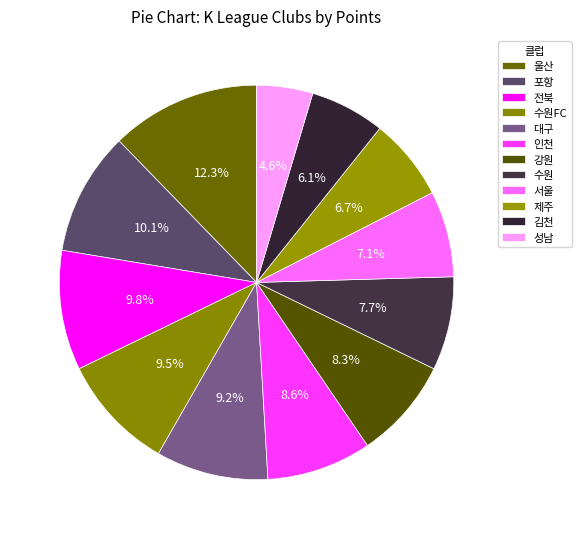

Combined, do 전북 and 수원FC account for over 50%?

No